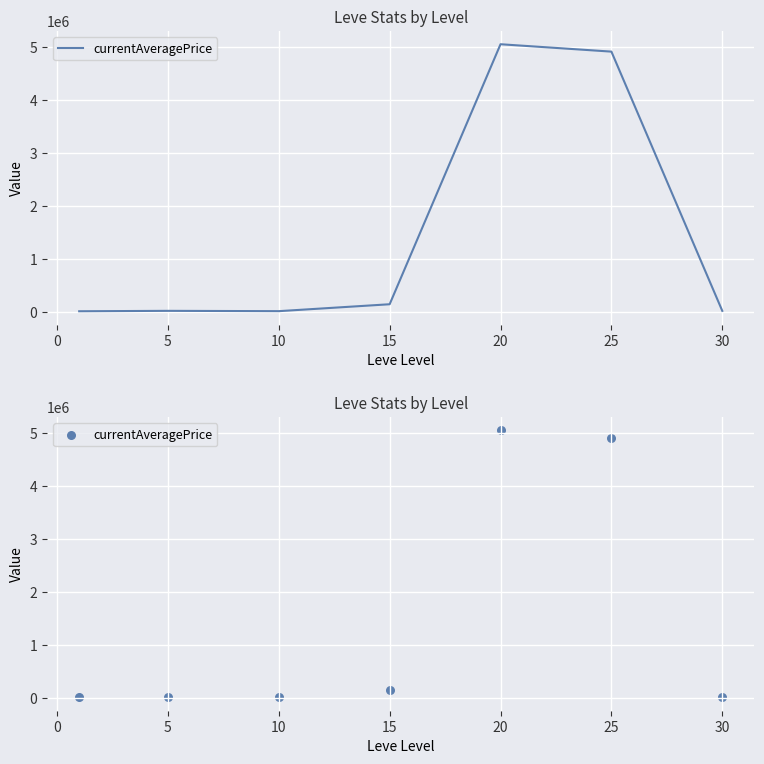

Which has a higher value, −5 or 5?

5